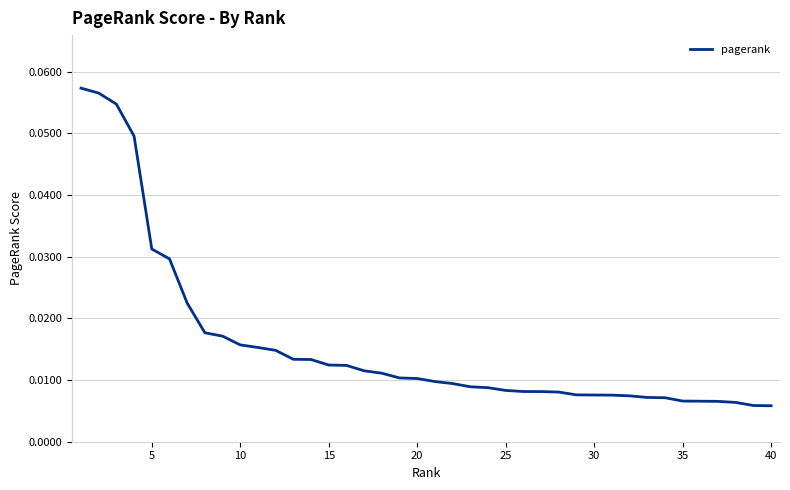

Does the chart display data point markers on the line(s)?

No